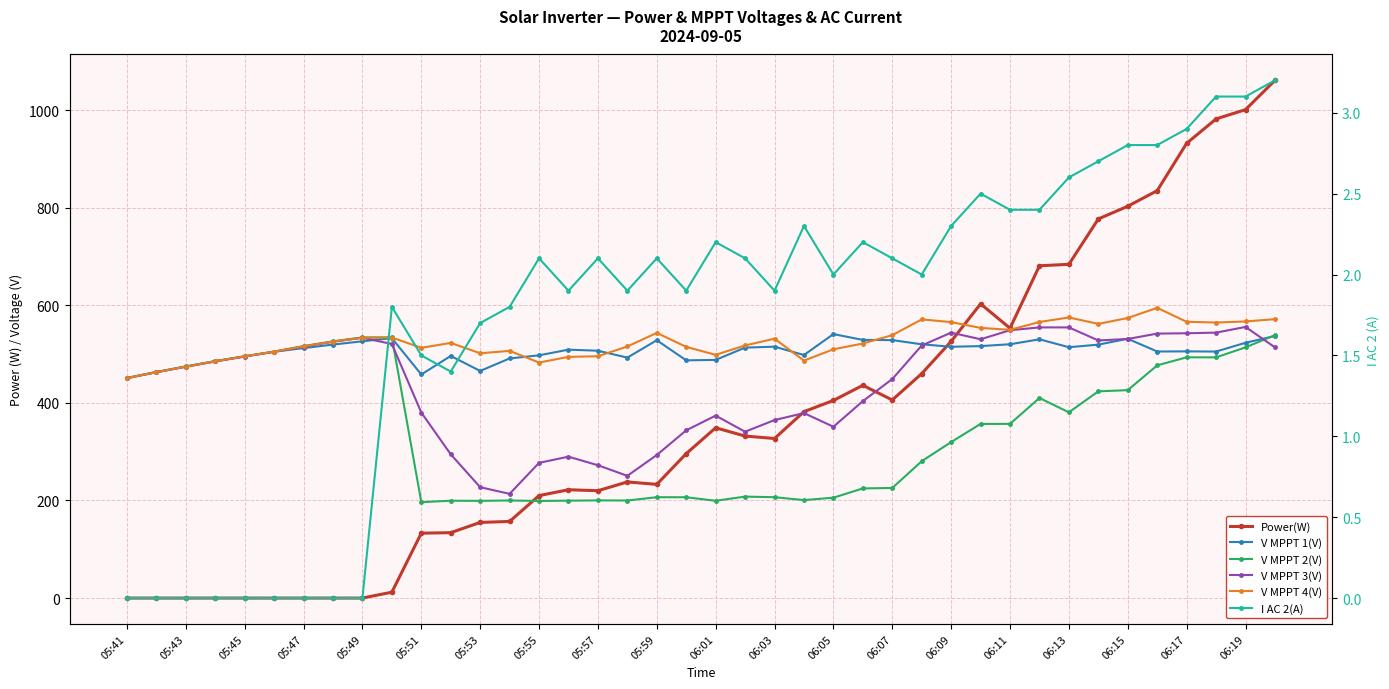

Which series has the largest total across all categories?

V MPPT 4(V)